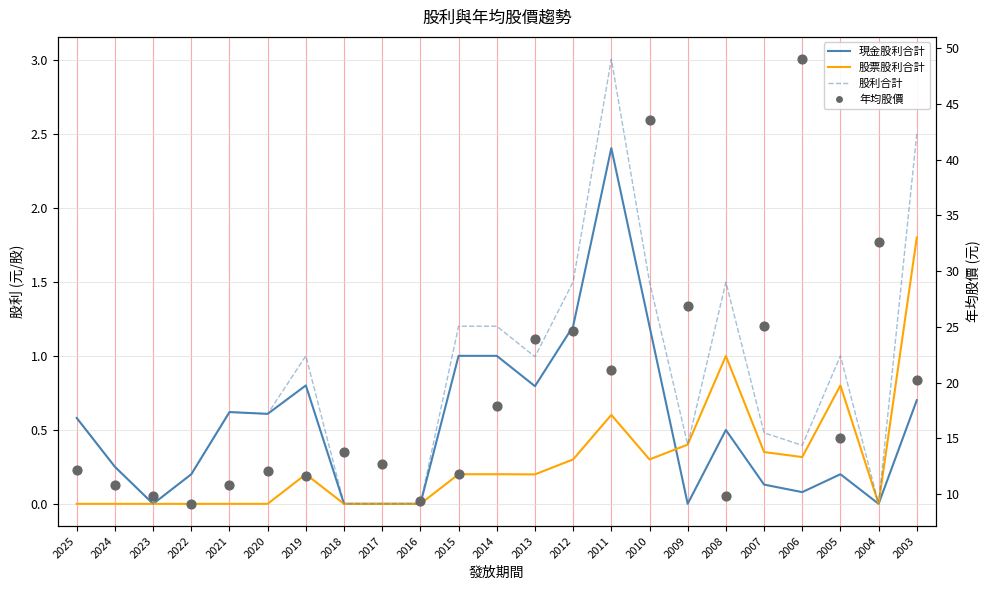

Which series has the widest spread of Y values?

年均股價